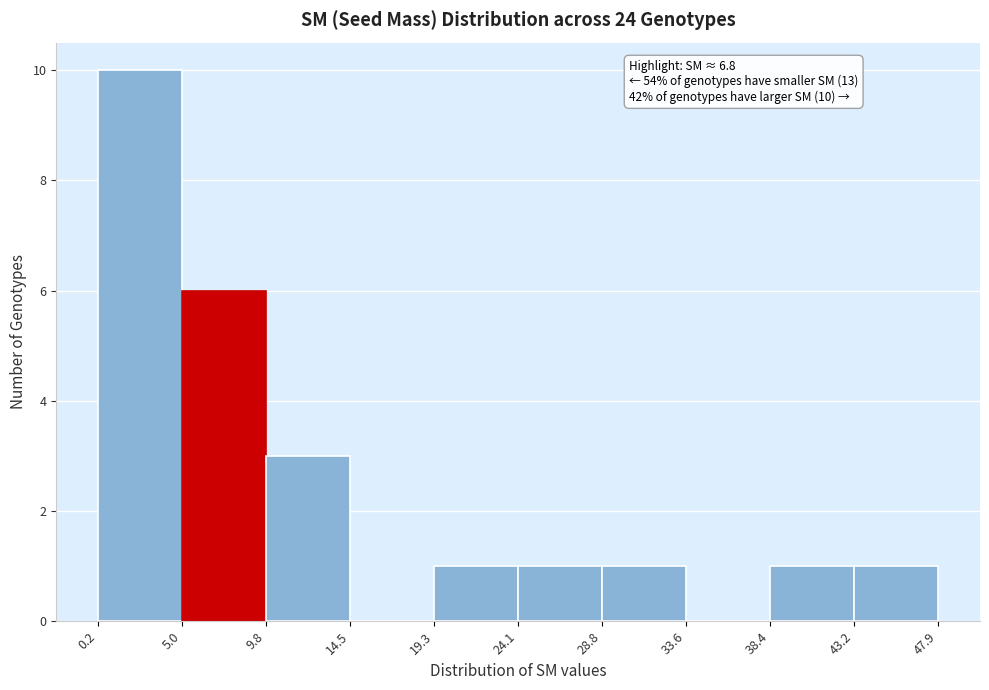

Over which range of the x-axis is the bar tallest?

0.2 to 5.0